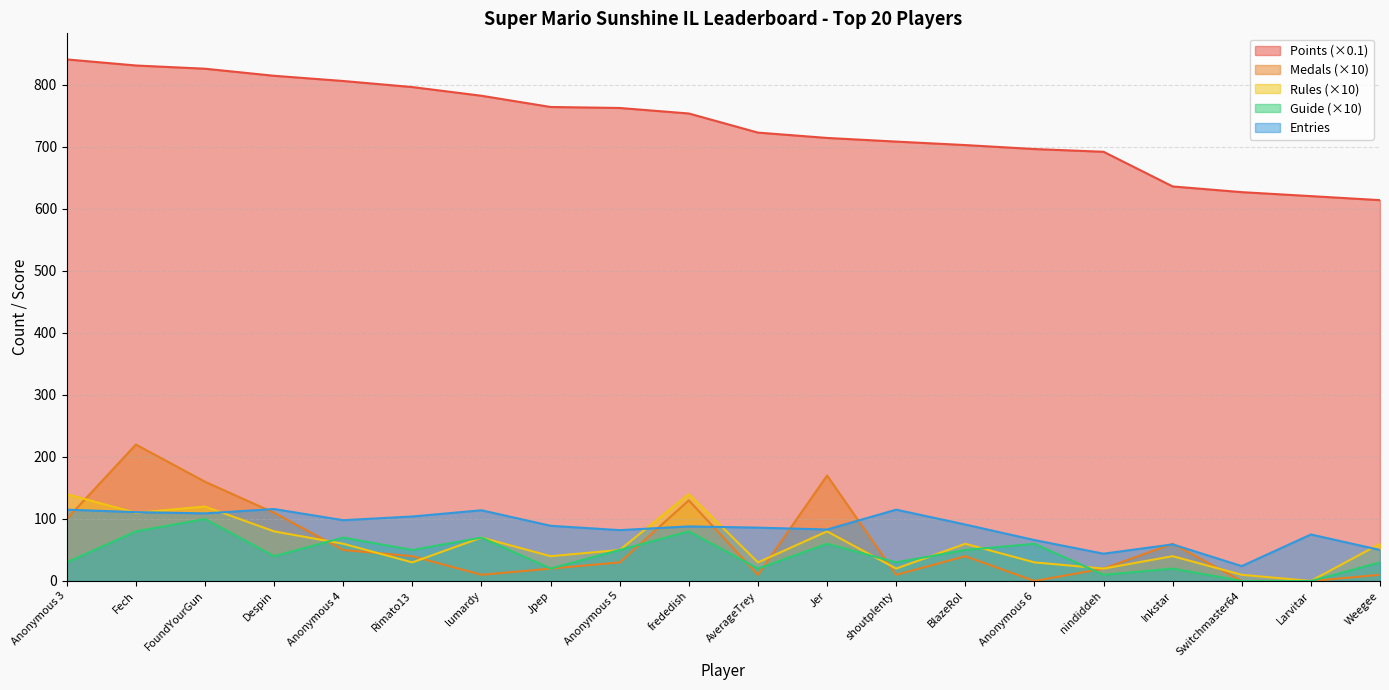

How many data points does each series have?

20